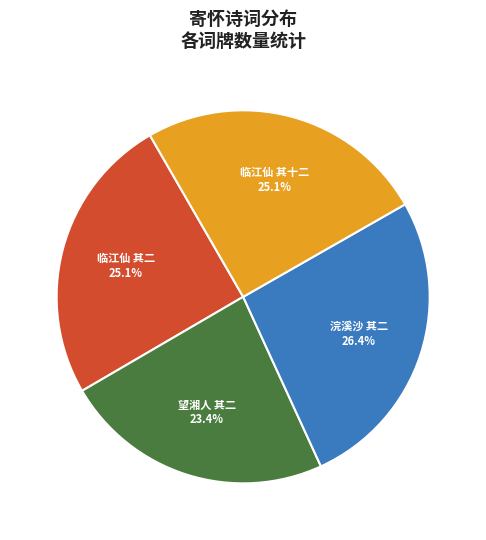

How many segments does this pie chart have?

4